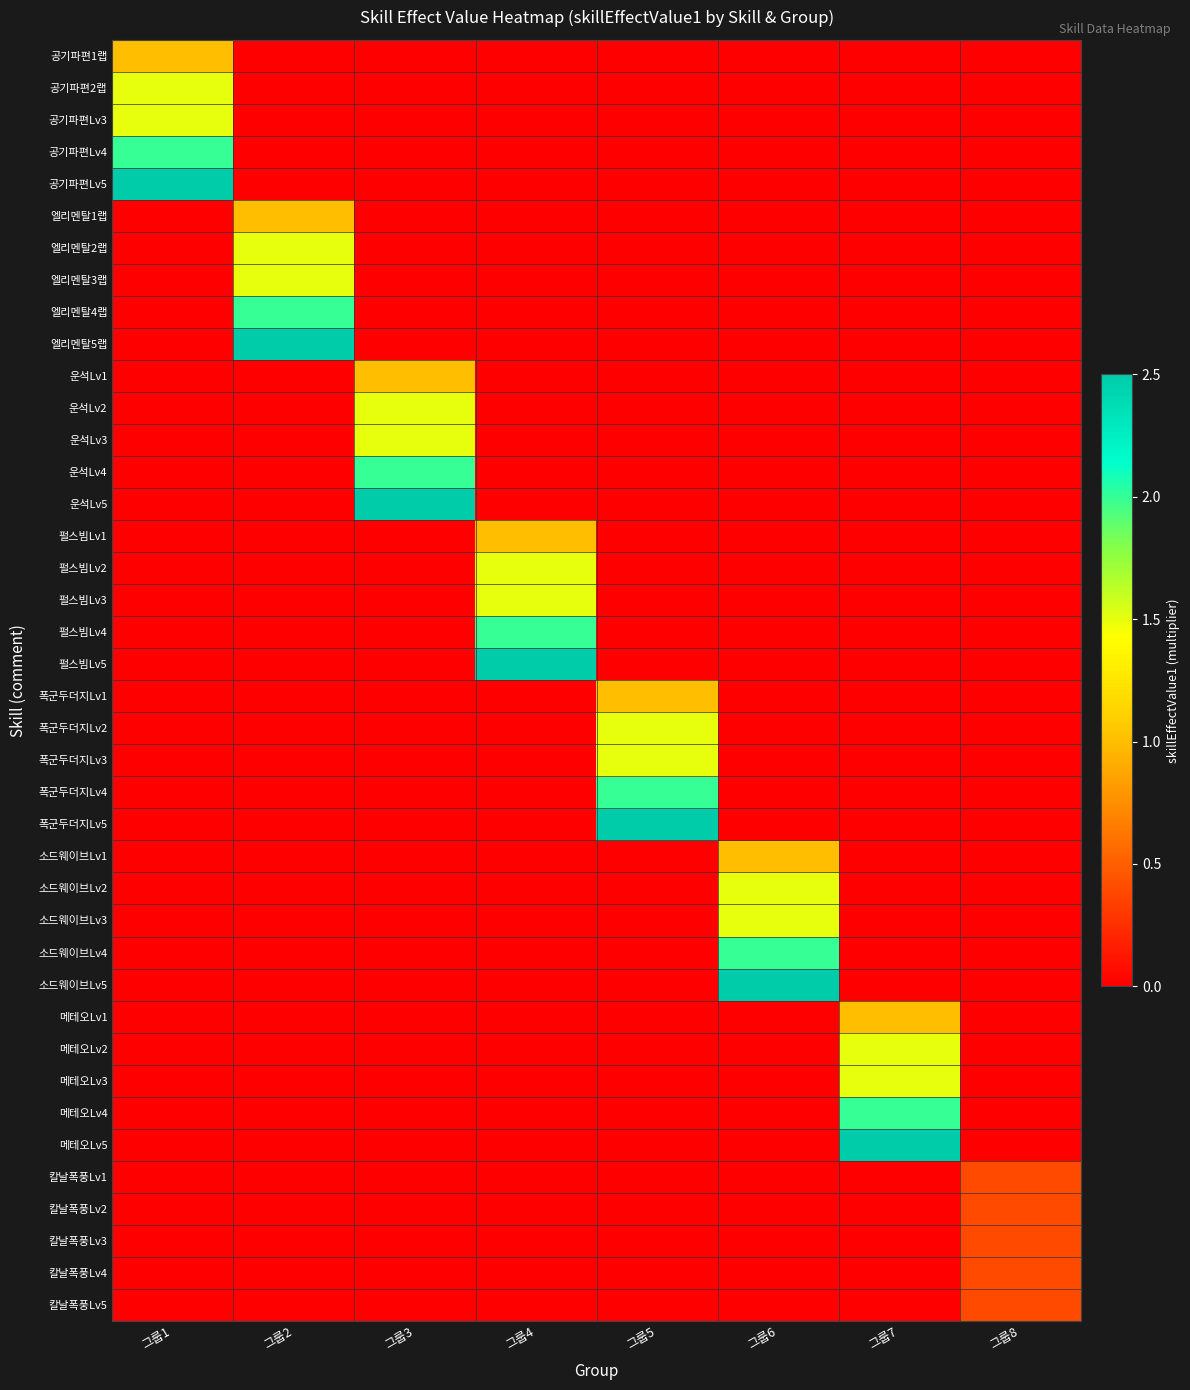

What is the spread (max minus min) of values at 그룹2?

2.5